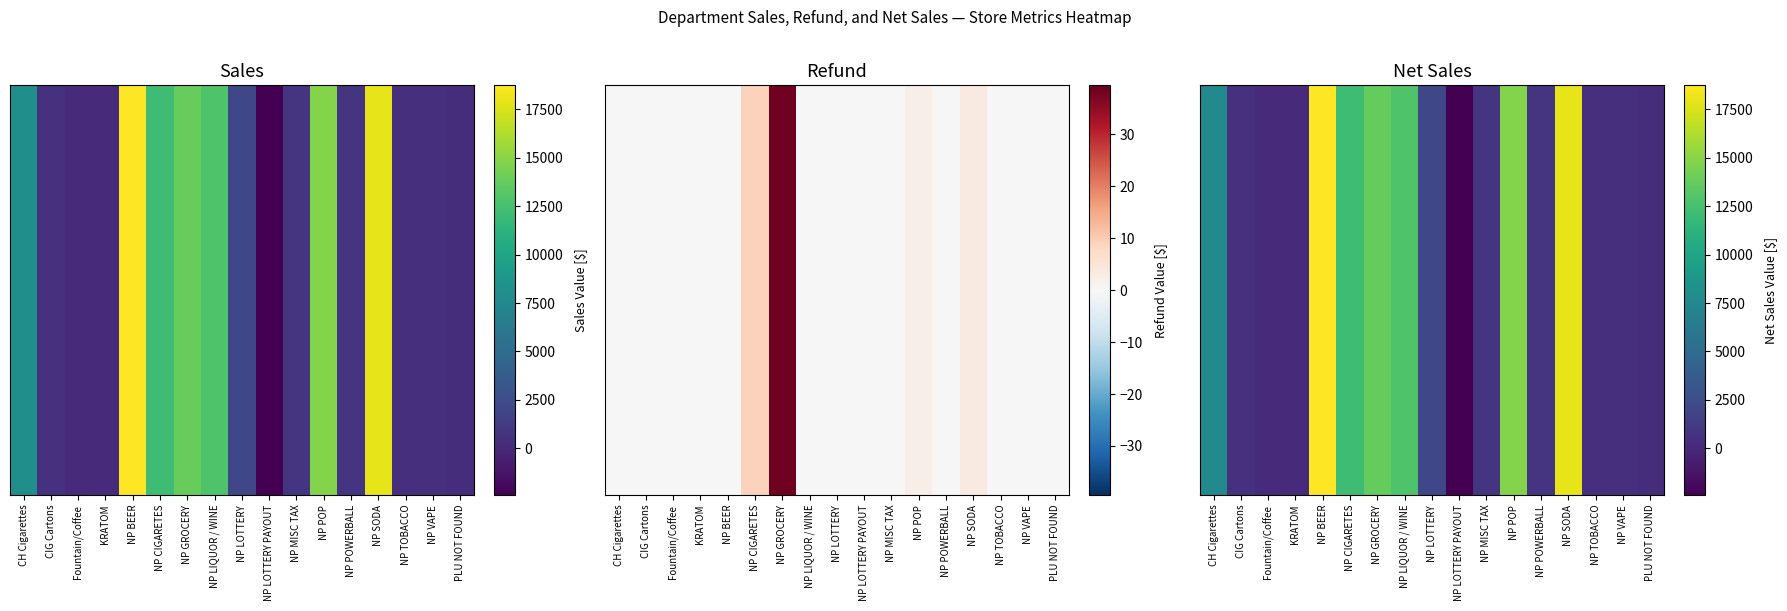

List the labels in order of value, largest first.

NP BEER, NP SODA, NP POP, NP GROCERY, NP LIQUOR / WINE, NP CIGARETES, CH Cigarettes, NP LOTTERY, NP POWERBALL, NP MISC TAX, CIG Cartons, NP TOBACCO, NP VAPE, PLU NOT FOUND, KRATOM, Fountain/Coffee, NP LOTTERY PAYOUT